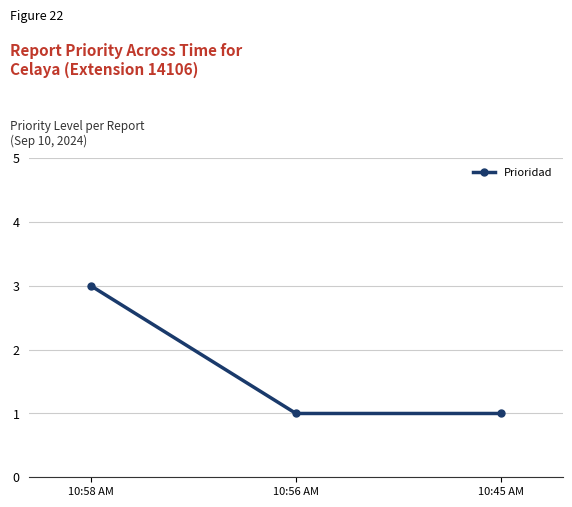

Count the number of data series in this chart.

1